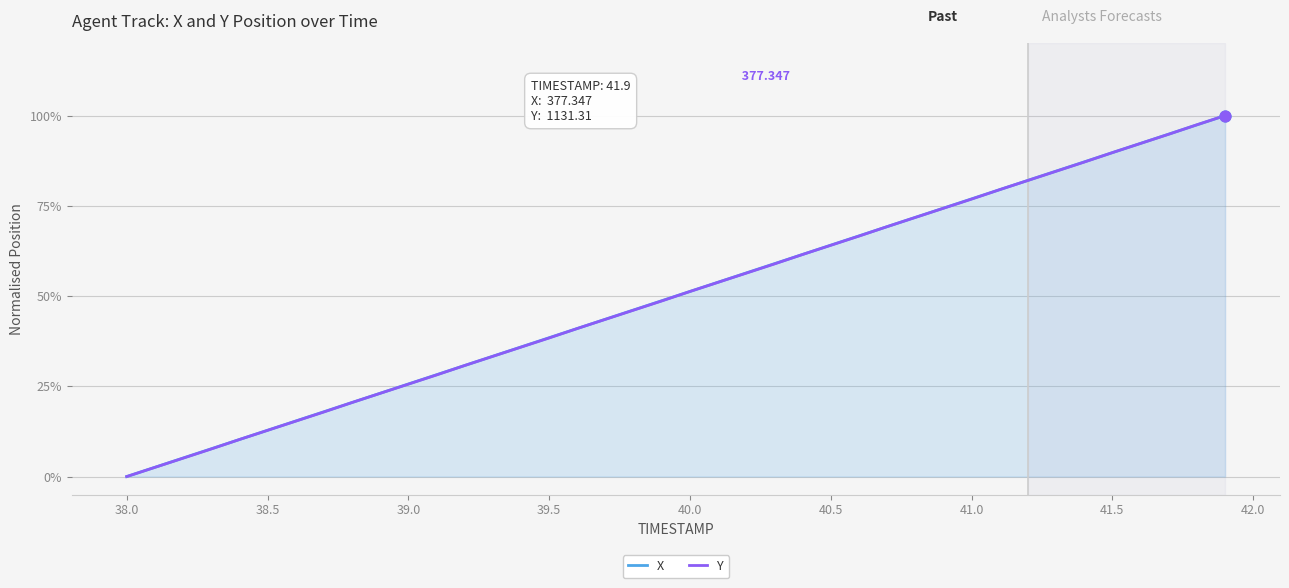

Is this an area chart (filled region under the line)?

Yes